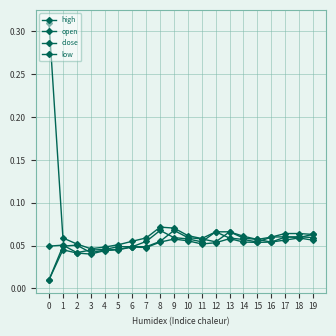

The value of low at 17 is 0.0. True or false?

False